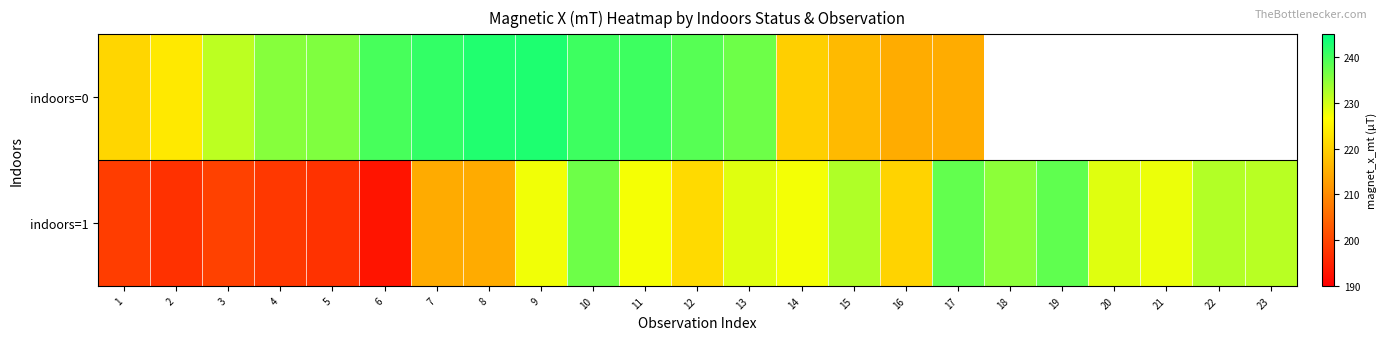

What is the smallest value displayed?

193.0